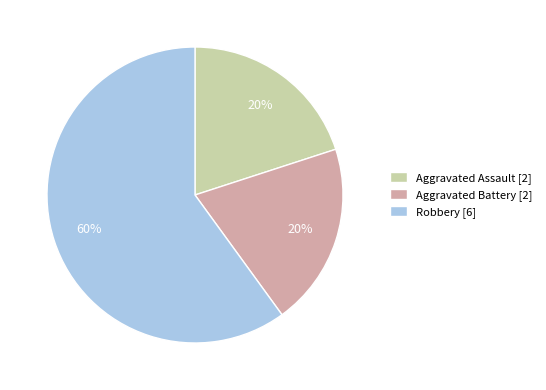

To the nearest percent, what percentage of the pie is Aggravated Battery?

20%